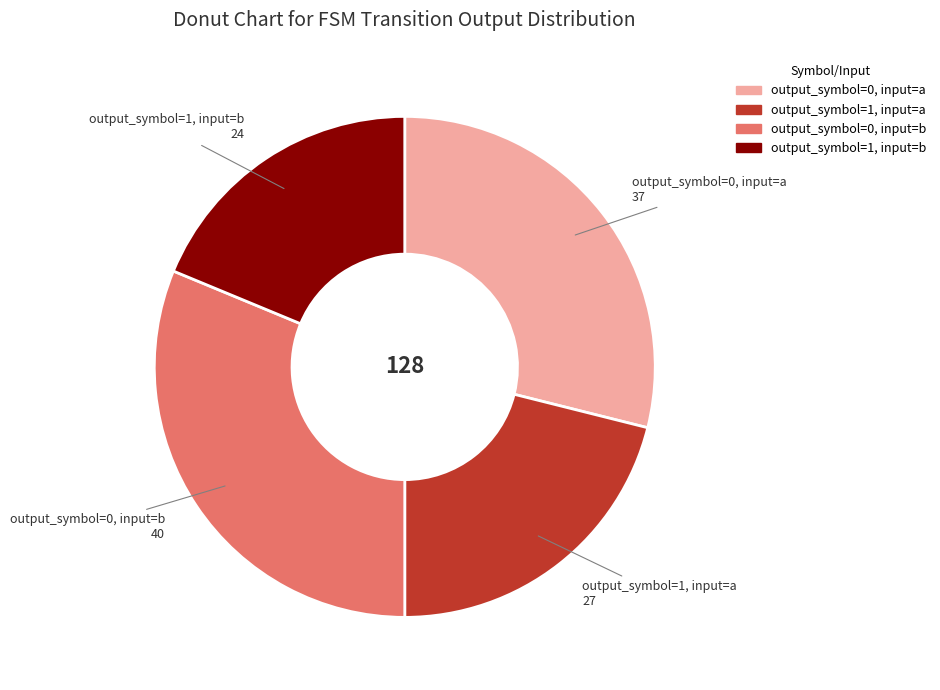

Is it true that output_symbol=0, input=a is 29% of the pie?

True